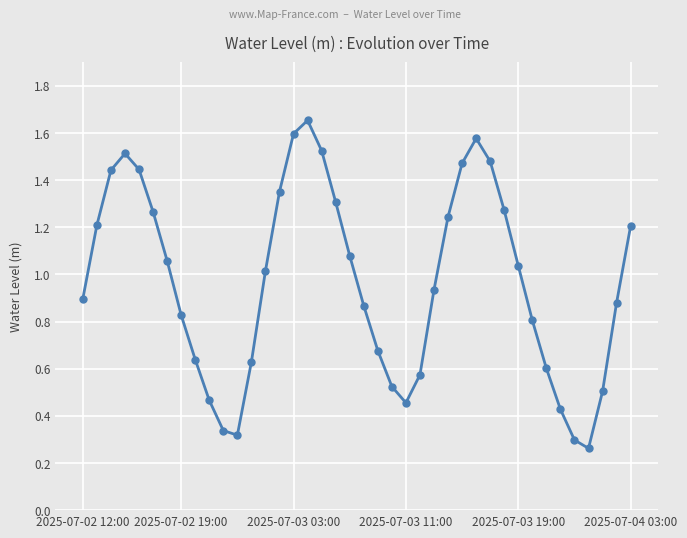

True or false: the data has more than 2 interior local peaks.

True